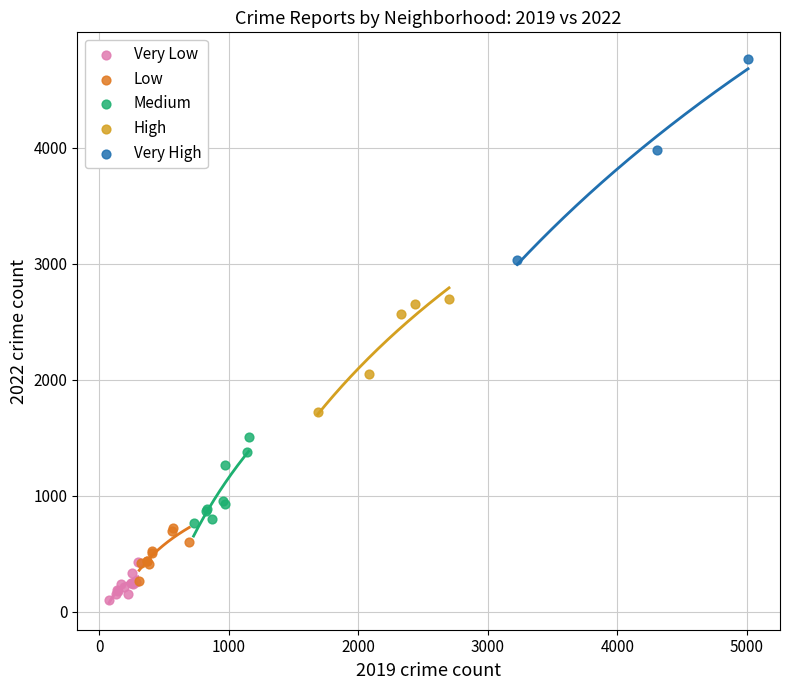

Which series has the widest spread of Y values?

Very High